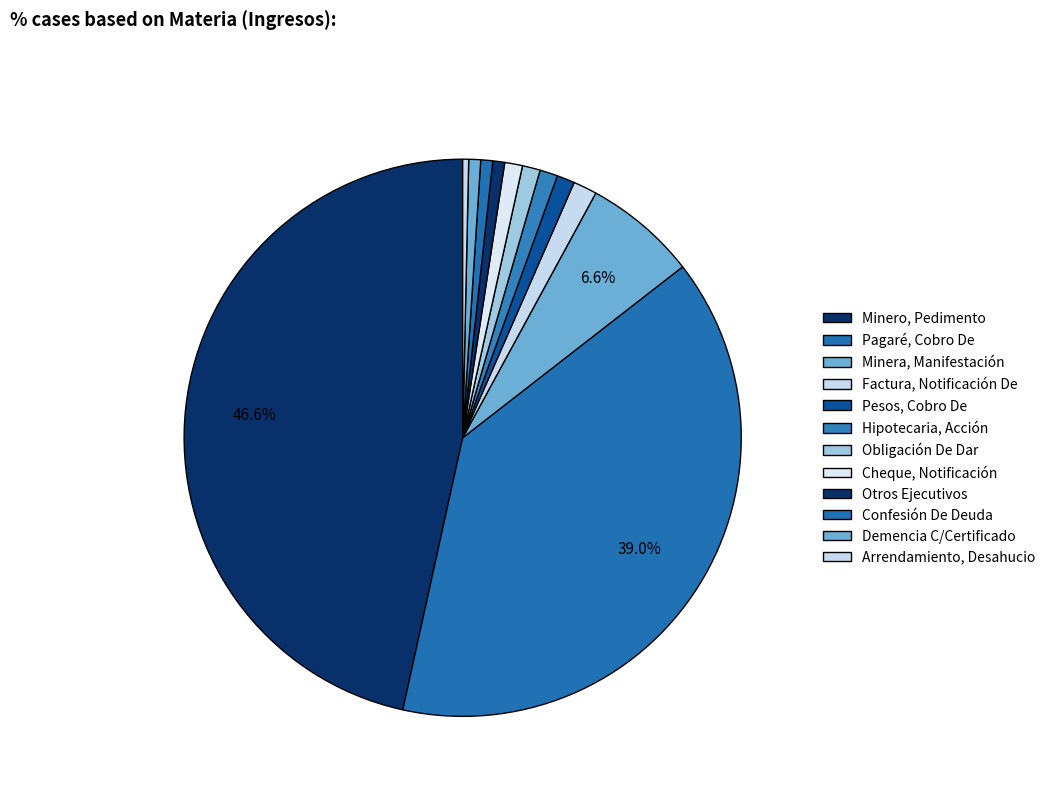

Does Hipotecaria, Acción account for over 50% of the chart?

No